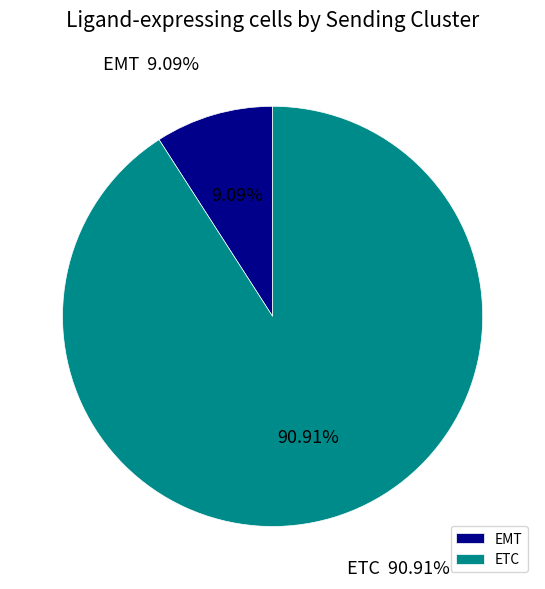

Which category has the biggest portion of the pie?

ETC